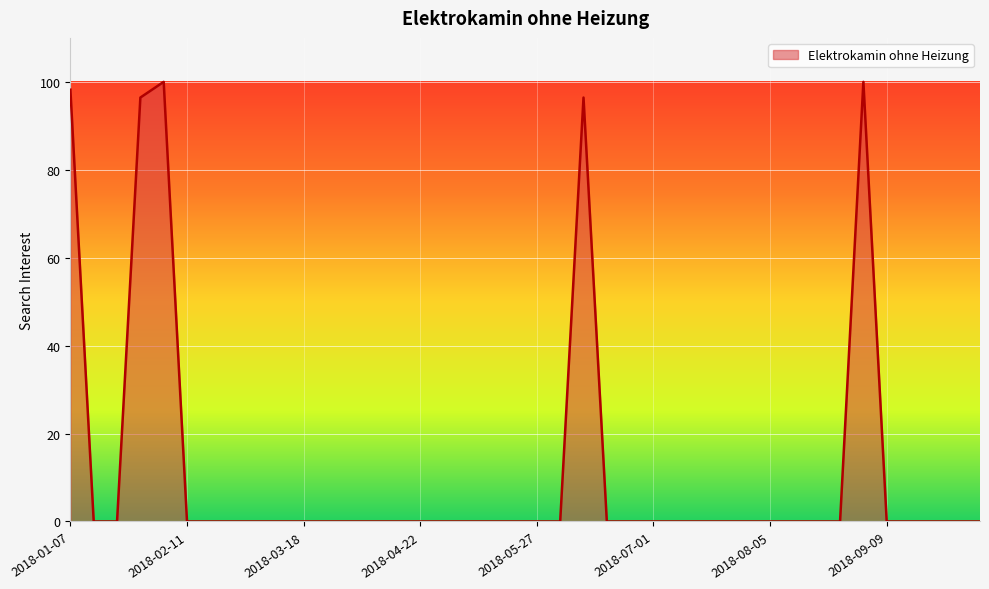

Does the chart display data point markers on the line(s)?

No